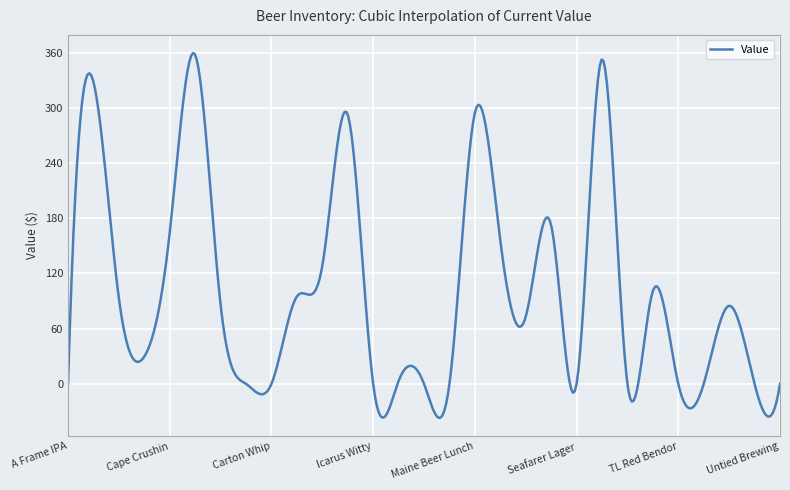

What is the minimum value shown in the chart?

-37.1